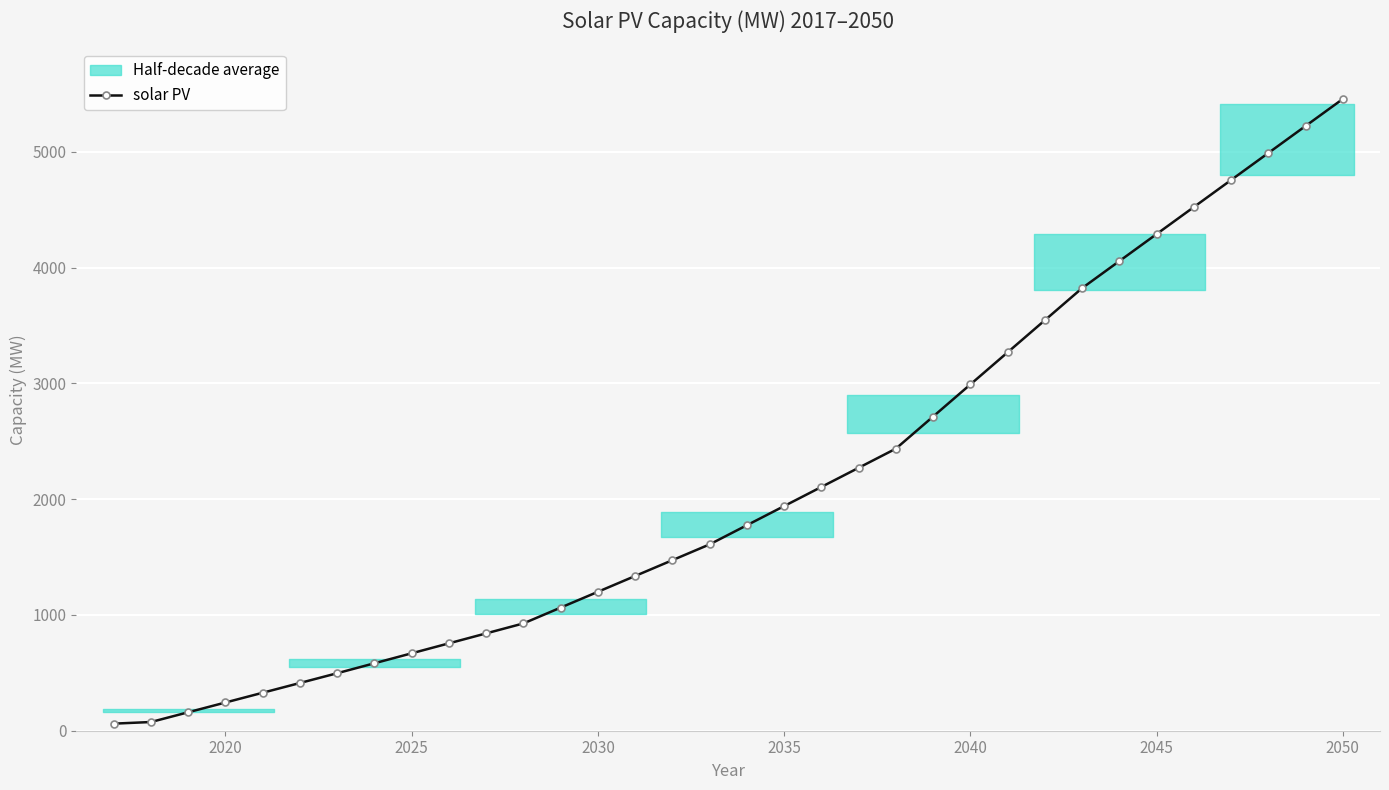

How many values in the solar PV series are below 1774?

17